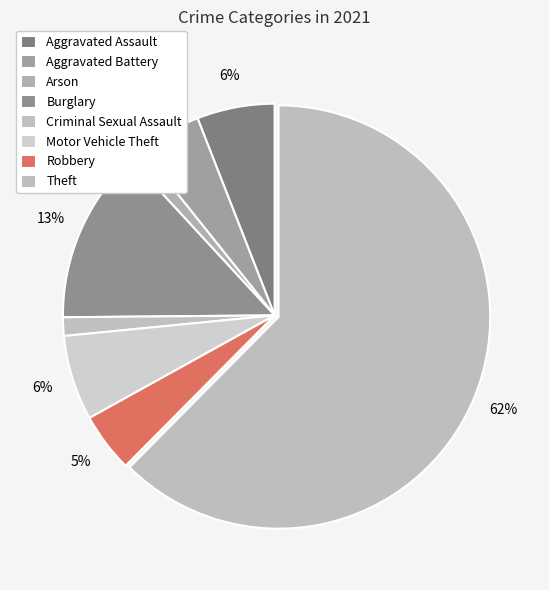

To the nearest percent, what portion does Motor Vehicle Theft represent?

6%